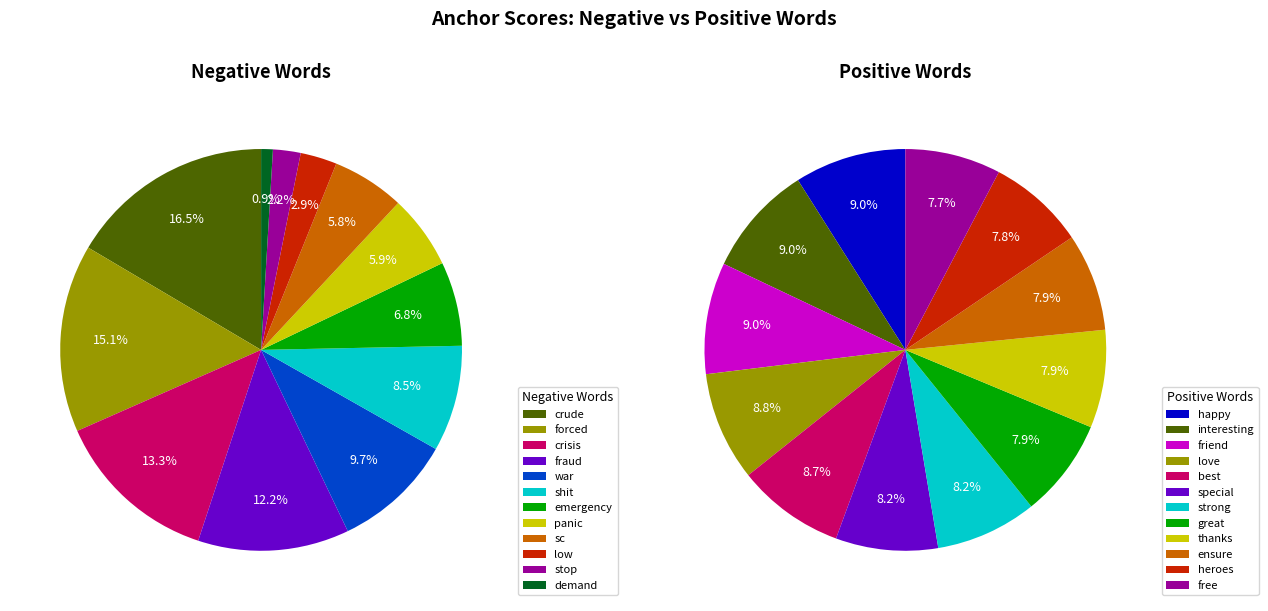

Which series has the largest range (max minus min)?

negative_values